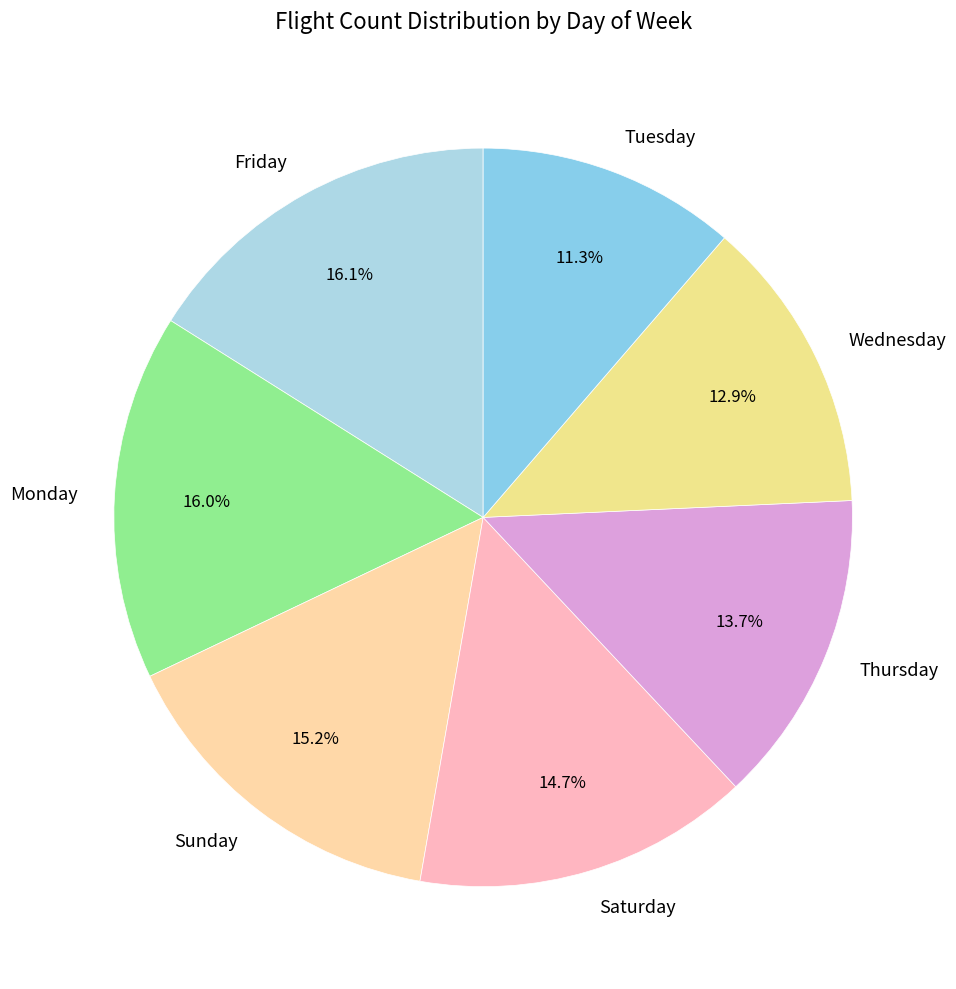

Between Sunday and Wednesday, which is larger?

Sunday